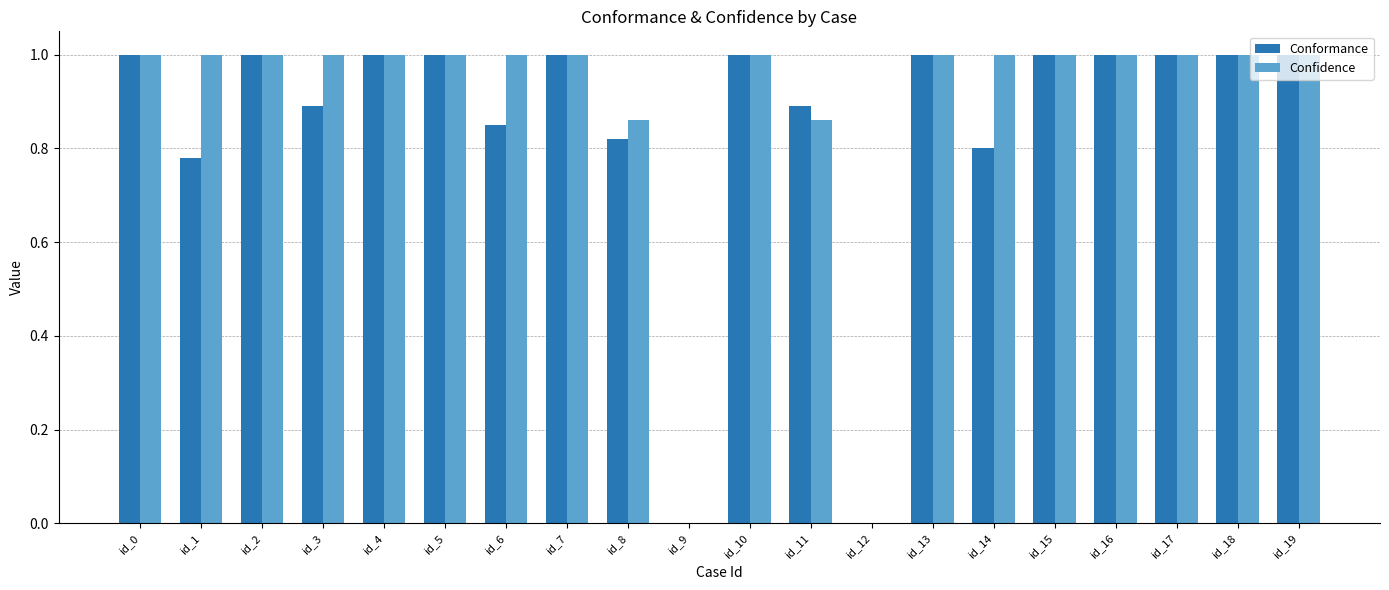

What is the sum of all Conformance values?

17.0